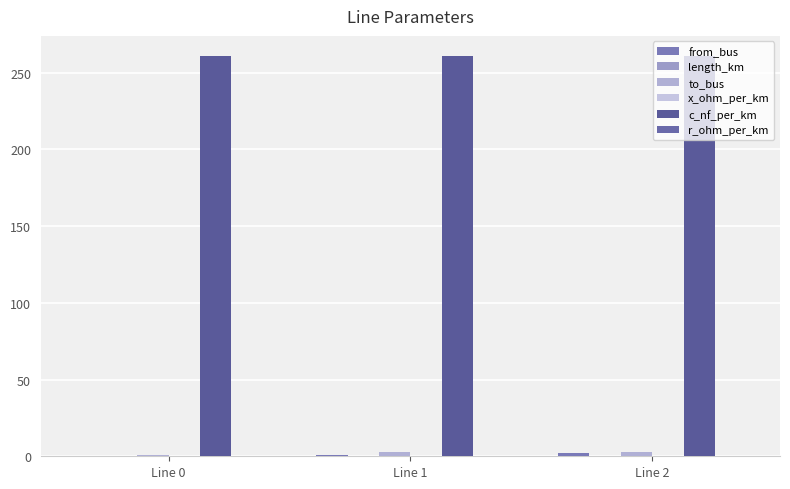

Reading left to right, list all the values displayed in this chart.

from_bus: Line 0=0.0	Line 1=1.0	Line 2=2.0
length_km: Line 0=0.5	Line 1=0.1	Line 2=0.0
to_bus: Line 0=1.0	Line 1=3.0	Line 2=3.0
x_ohm_per_km: Line 0=0.1	Line 1=0.1	Line 2=0.1
c_nf_per_km: Line 0=261.0	Line 1=261.0	Line 2=261.0
r_ohm_per_km: Line 0=0.1	Line 1=0.1	Line 2=0.1